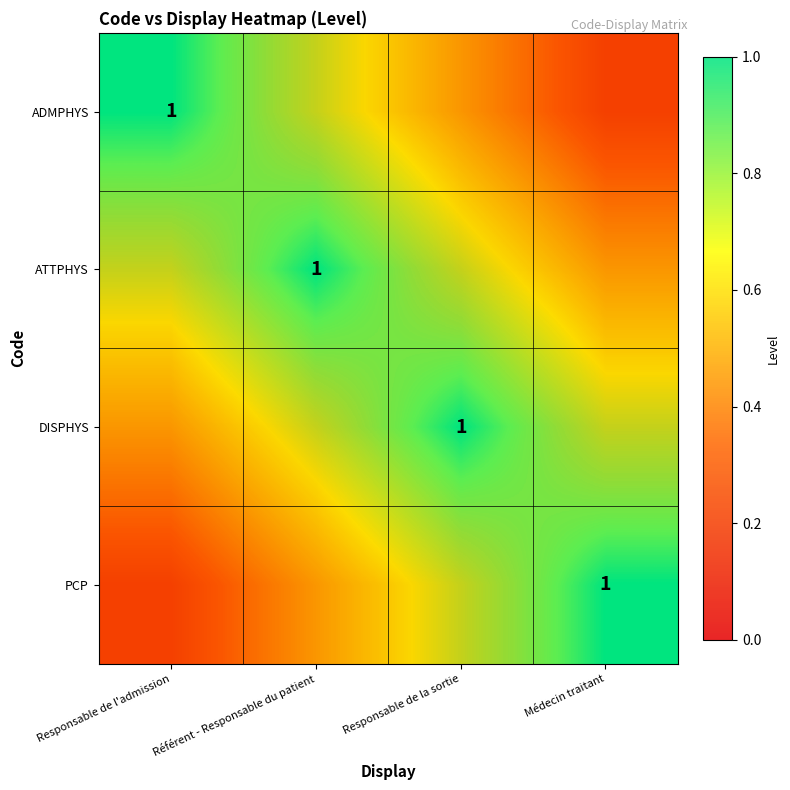

Which series changed the most between Responsable de la sortie and Médecin traitant?

ADMPHYS